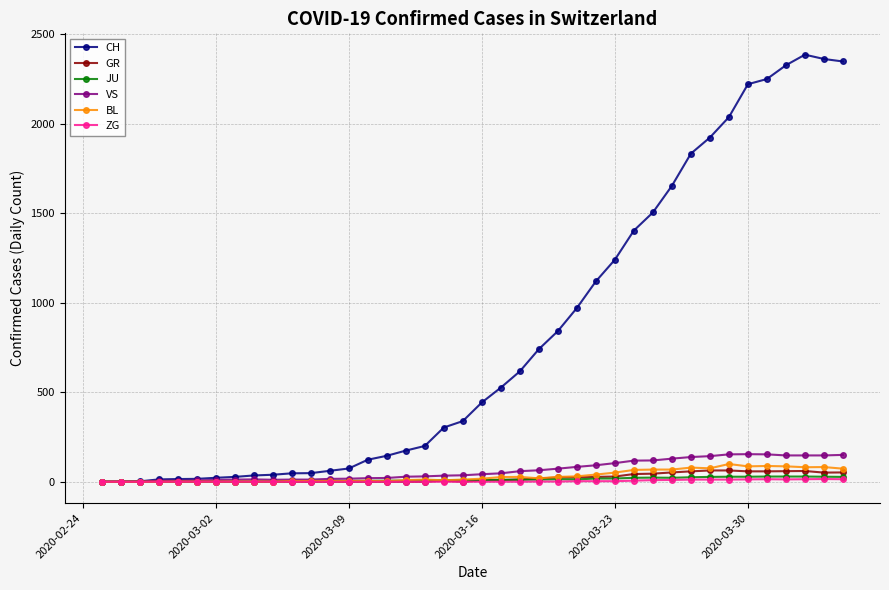

What is the highest value of the GR series?

63